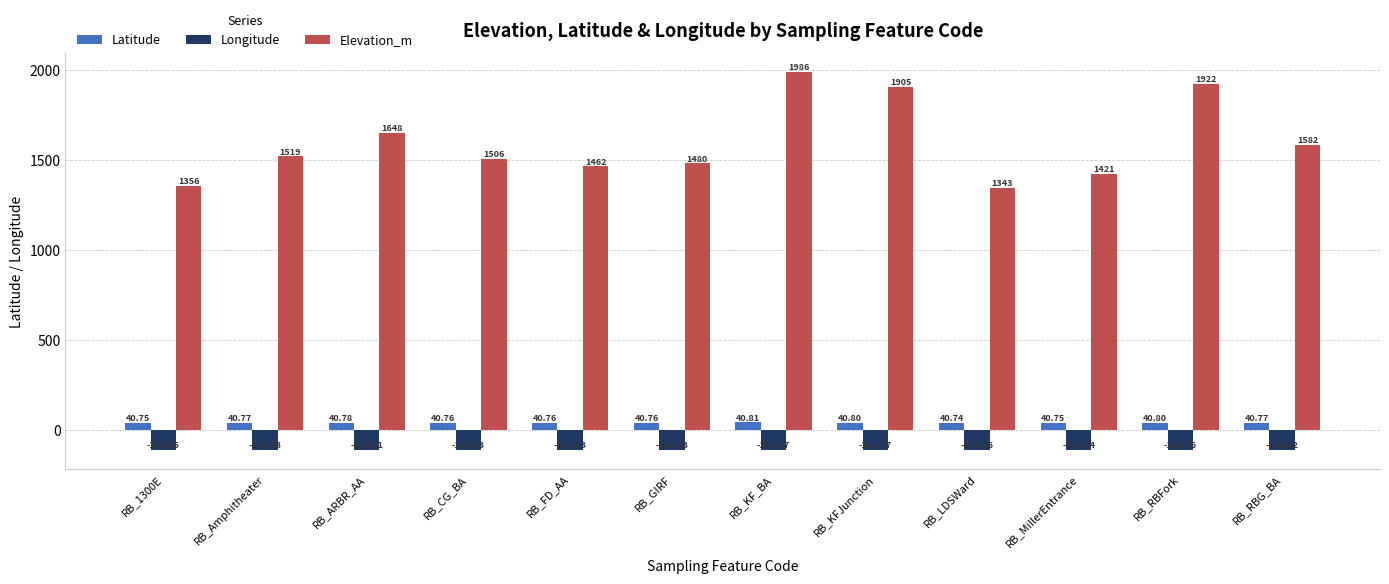

At which label is Longitude closest to -111?

RB_RBFork